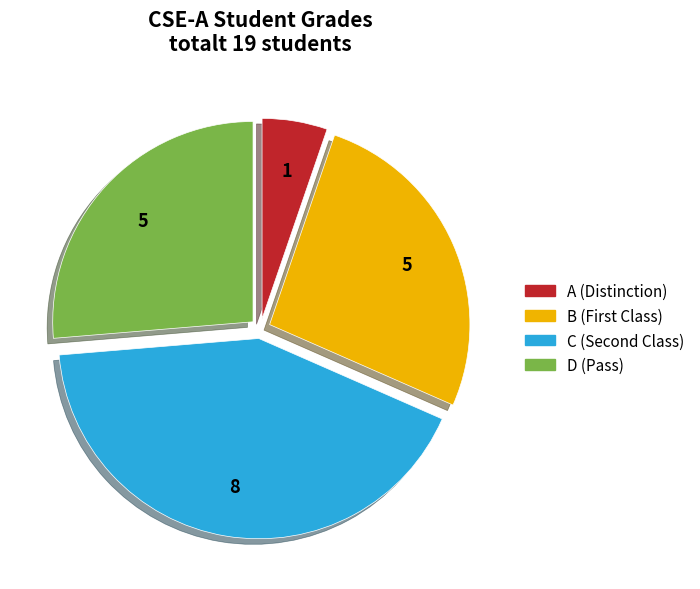

The B slice represents 26% of the pie. True or false?

True